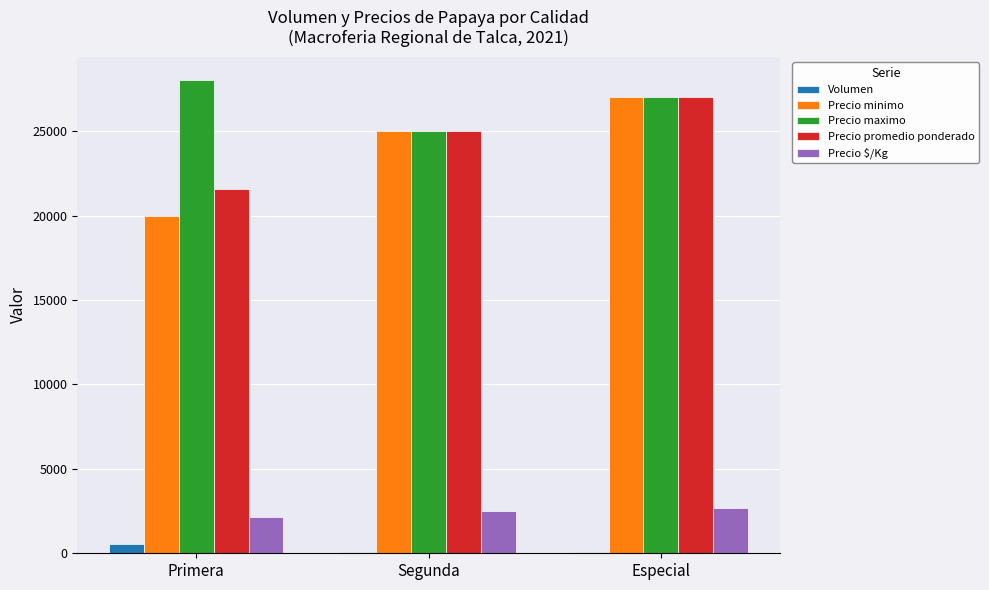

What is the sum of all Precio promedio ponderado values?

73556